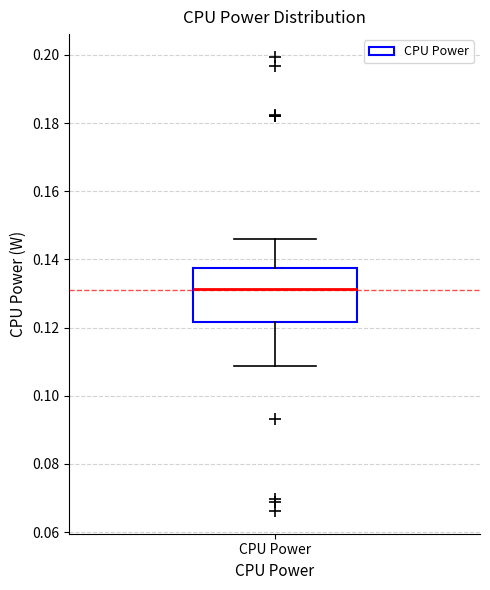

Transcribe this box plot: give where the median line is, the range the box spans, and where the two whiskers end, as read against the y-axis. The values are not printed on the chart, so give them approximately, as read against the axis.

median 0.132, box 0.122 to 0.138, whiskers 0.108 to 0.146